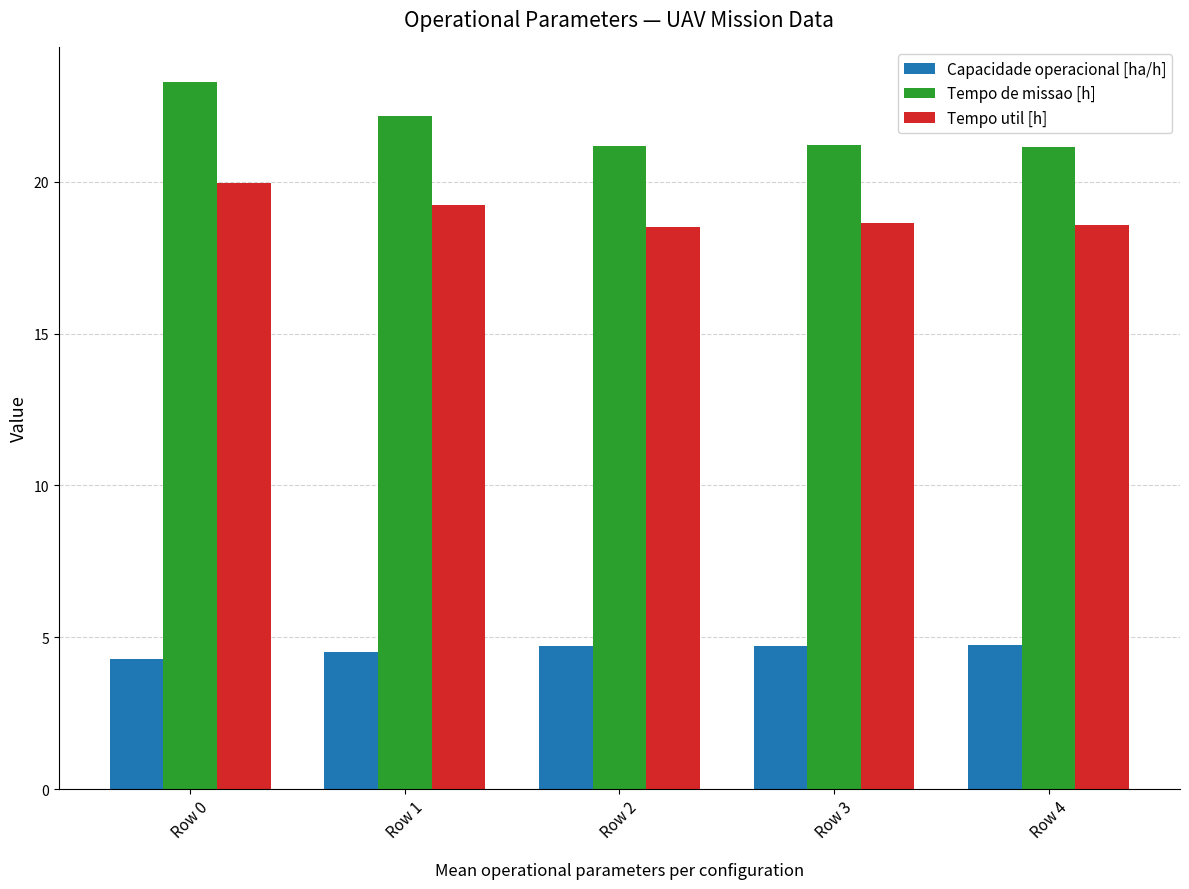

Is the value of Tempo util [h] at Row 1 greater than the value of Capacidade operacional [ha/h] at Row 1?

Yes